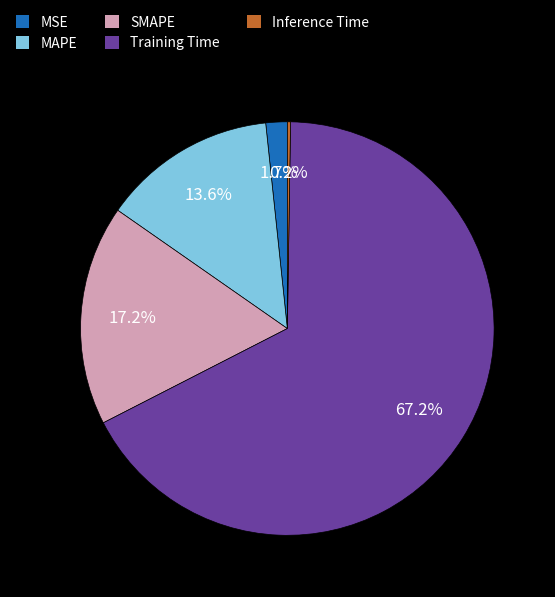

What is the majority slice?

Training Time